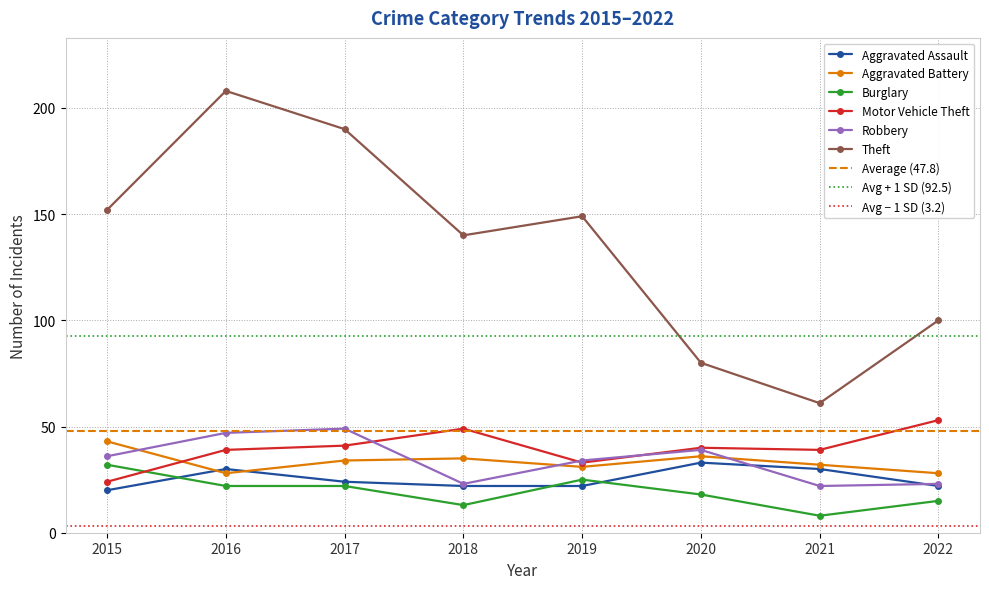

What is the value of the Robbery point at the 8th from the left?

23